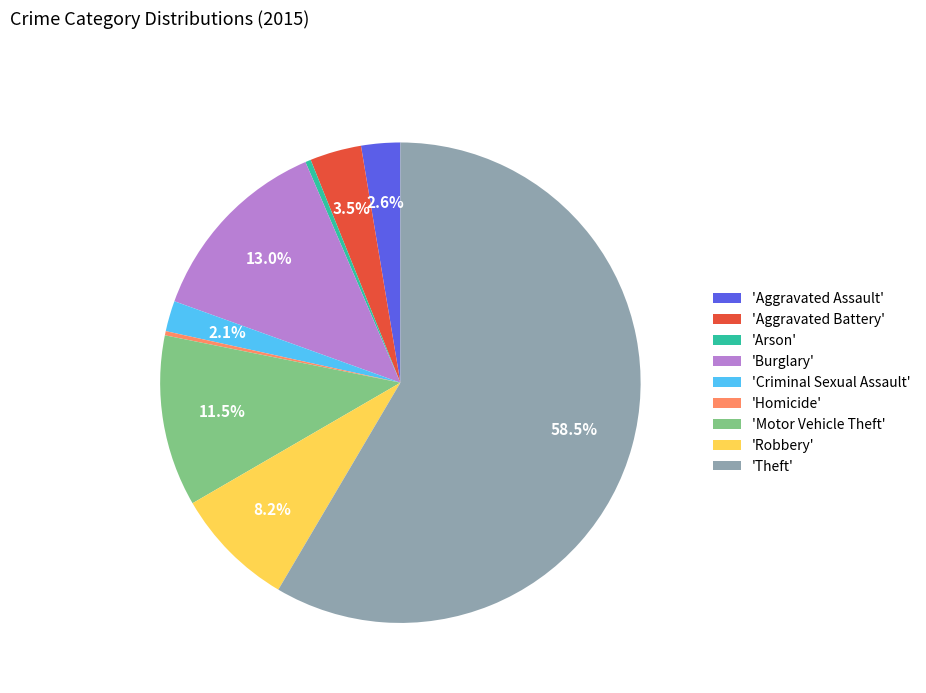

Which slice represents more than half of the pie?

'Theft'